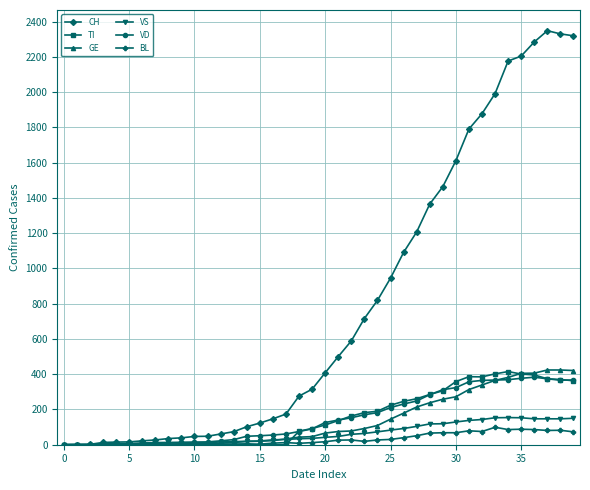

Does the chart display data point markers on the line(s)?

Yes